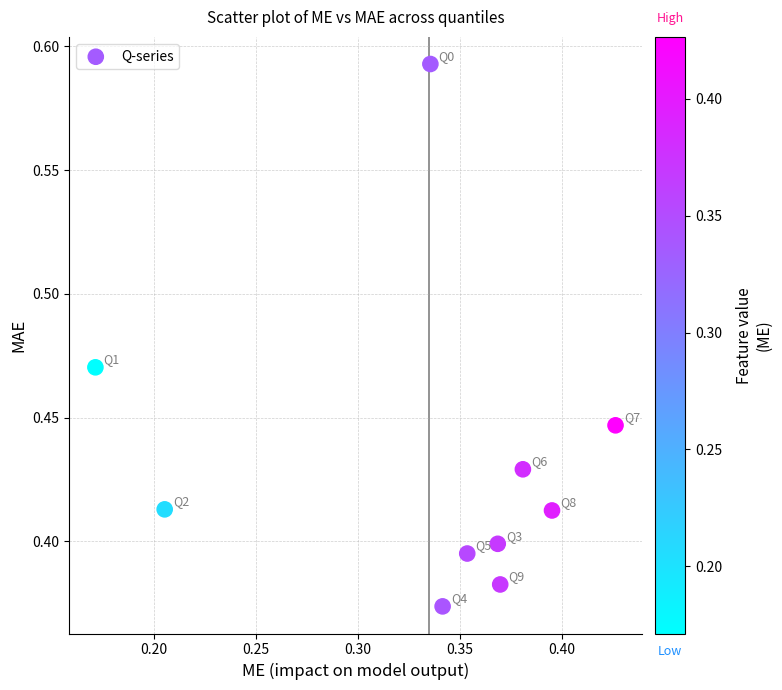

What is the range of X values (max minus min)?

0.3